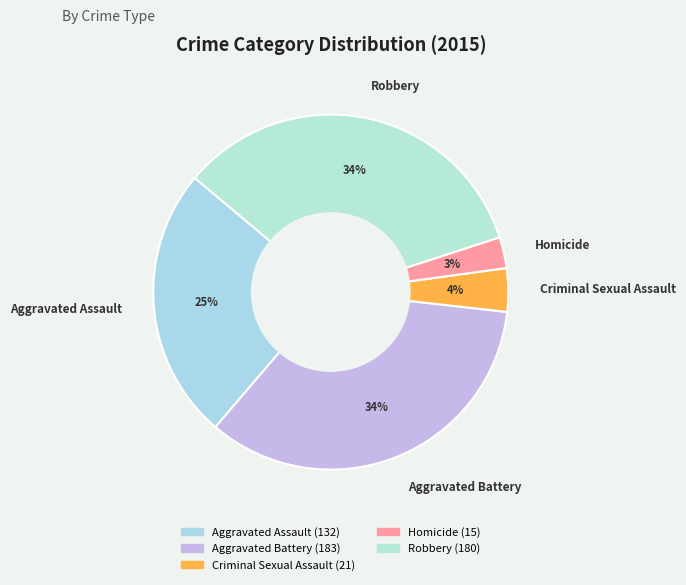

Between Homicide and Aggravated Assault, which is larger?

Aggravated Assault